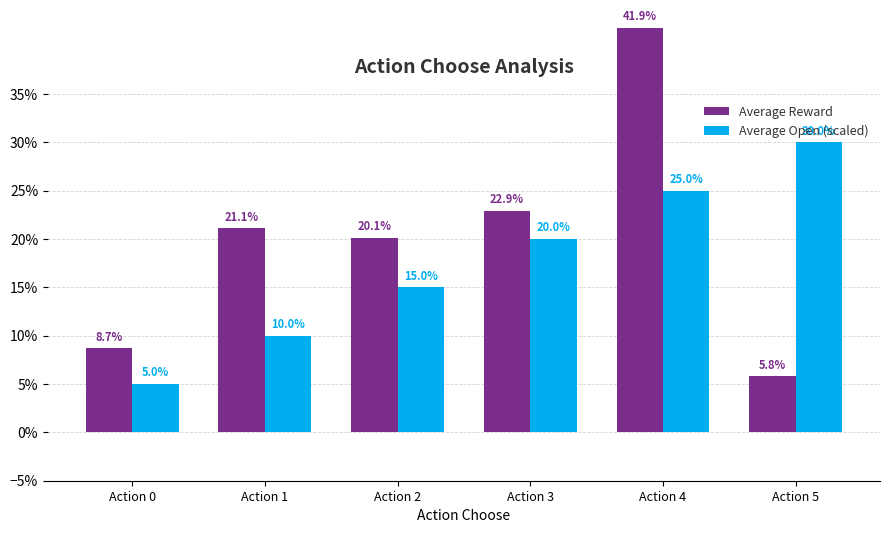

What is the difference between the second highest and second lowest values in the Average Reward series?

0.1